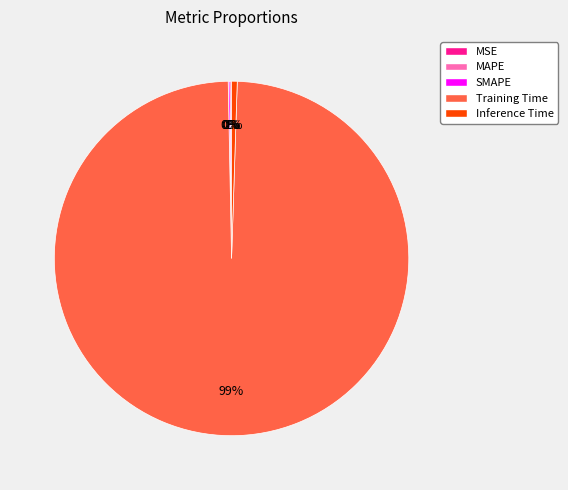

Is there a majority slice in this chart?

Yes